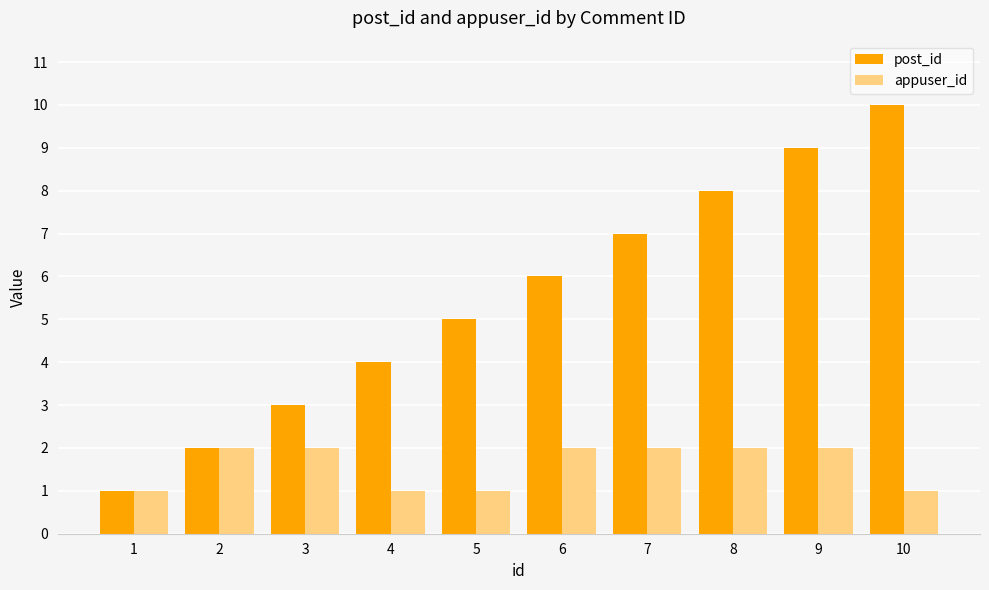

What is the greatest value displayed?

10